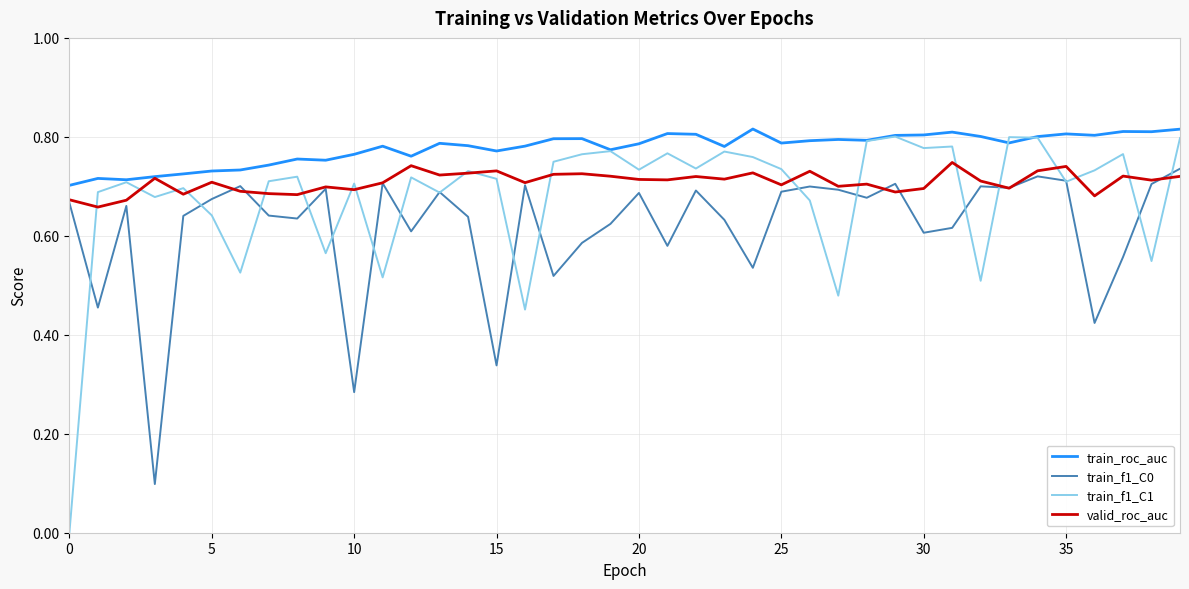

Which series has the largest total across all categories?

train_roc_auc